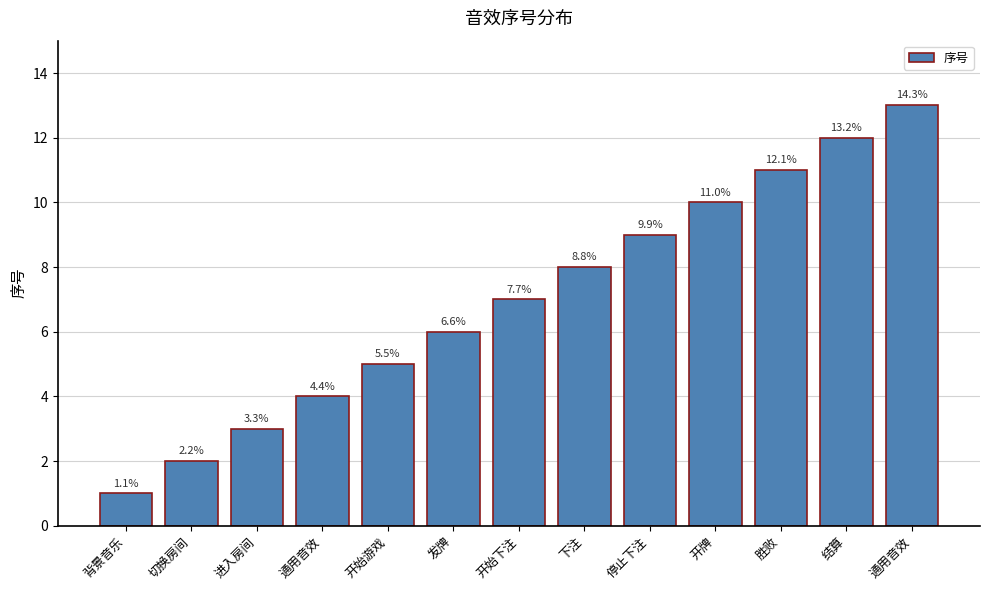

Reading left to right, extract all data points from this chart.

背景音乐=1	切换房间=2	进入房间=3	通用音效=4	开始游戏=5	发牌=6	开始下注=7	下注=8	停止下注=9	开牌=10	胜败=11	结算=12	通用音效=13